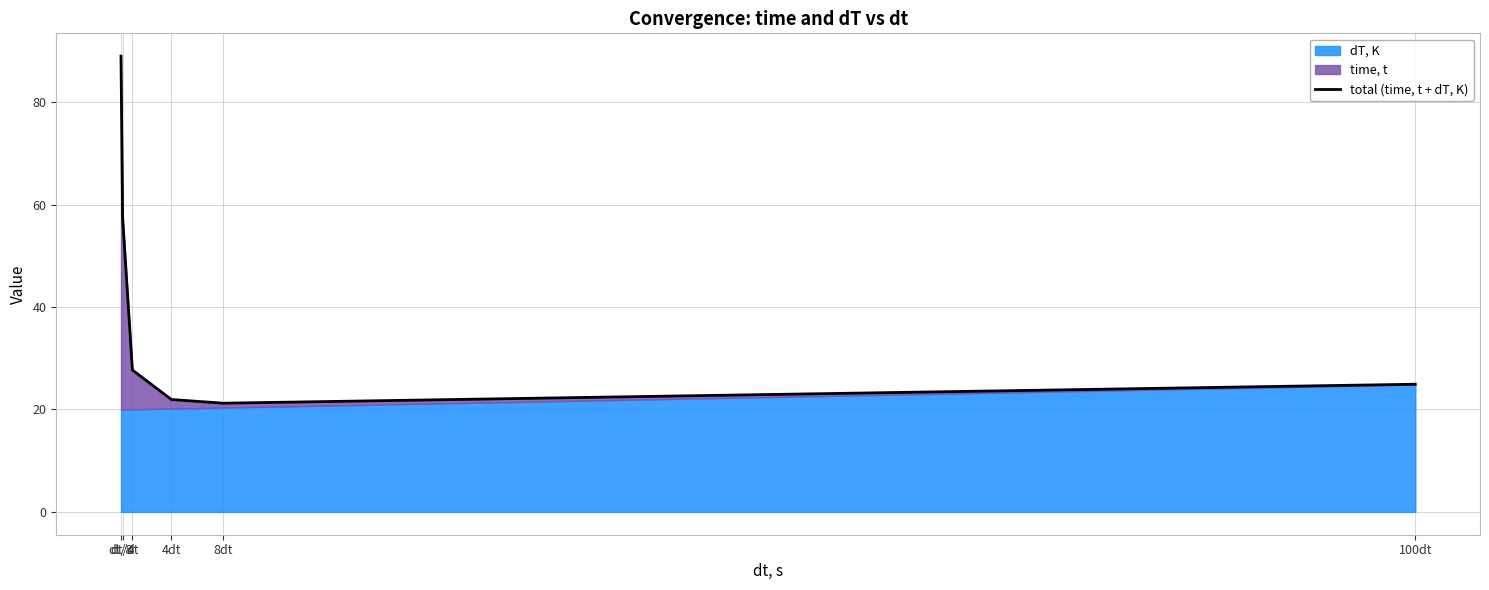

What is the label of the 2nd point from the right?

8dt